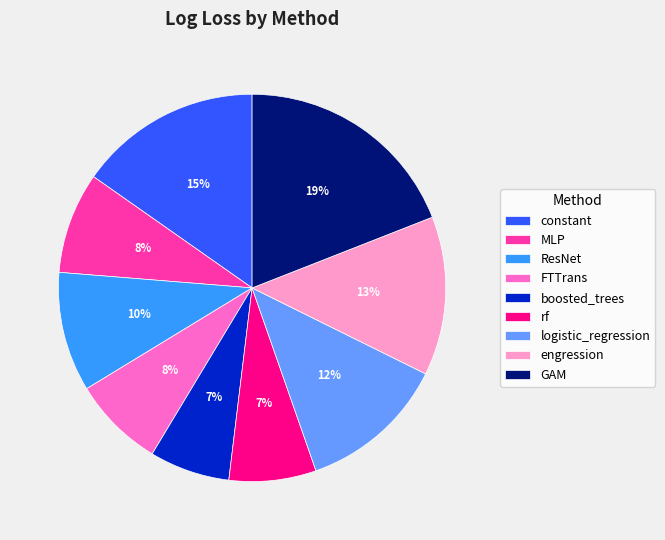

Which slice is the largest?

GAM